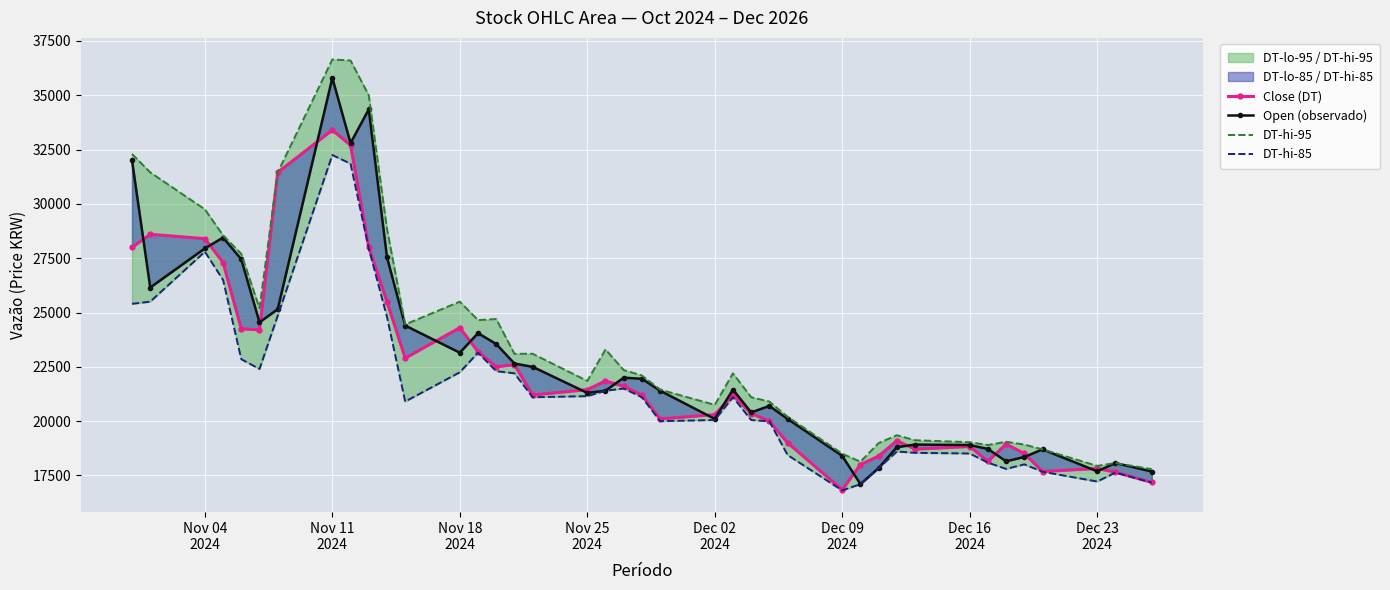

Reading right to left, transcribe all the data shown in this chart.

Close (DT): 17180	17650	17820	17680	18510	18940	18150	18830	18710	19100	18390	18000	16840	19000	20000	20350	21200	20300	20100	21200	21600	21850	21450	21200	22600	22500	23200	24300	22900	25500	28000	32700	33400	31450	24200	24250	27300	28400	28600	28000
Open (observado): 17680	18070	17690	18700	18350	18150	18720	18900	18920	18800	17840	17100	18400	20100	20700	20400	21450	20100	21400	21950	22000	21400	21300	22500	22650	23550	24050	23150	24400	27550	34350	32800	35800	25150	24550	27450	28450	27950	26150	32000
DT-hi-95: 17790	18070	17940	18700	18920	19050	18900	19030	19120	19350	18990	18130	18500	20200	20900	21100	22200	20750	21450	22100	22350	23300	21850	23100	23100	24700	24650	25500	24450	28850	35000	36600	36650	31450	25200	27700	28550	29750	31450	32300
DT-hi-85: 17170	17630	17220	17670	18010	17800	18090	18510	18540	18600	17840	17100	16810	18440	19990	20050	21100	20050	20000	21100	21500	21400	21150	21100	22200	22300	23150	22250	20900	24800	27950	31850	32250	24850	22400	22850	26500	27800	25500	25400